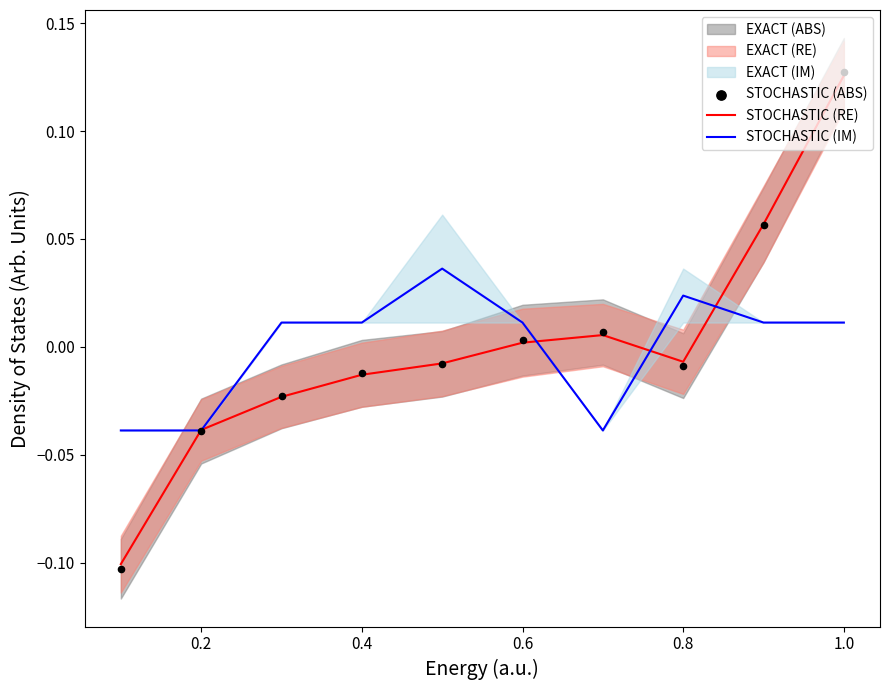

Which series contains the lowest Y value?

STOCHASTIC (ABS)